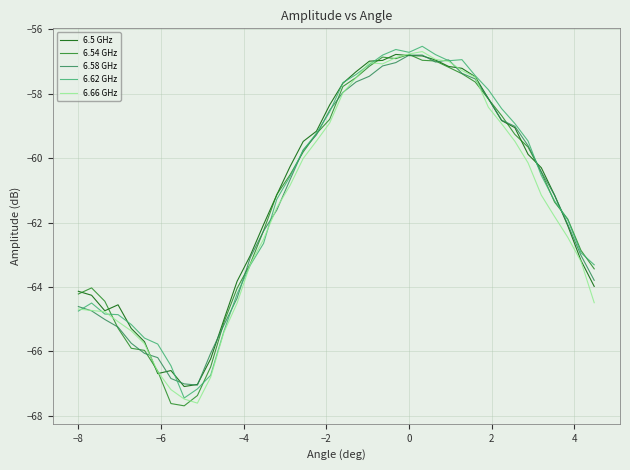

What is the maximum value for 6.66 GHz?

-56.7